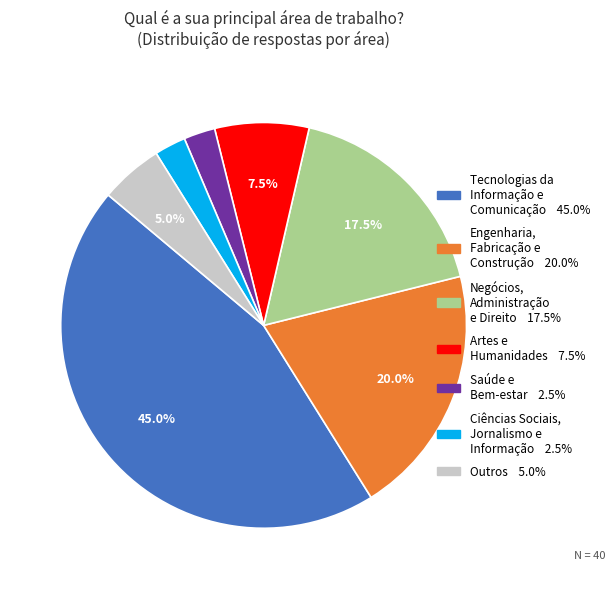

What is the largest slice in the pie chart?

Tecnologias da Informação e Comunicação